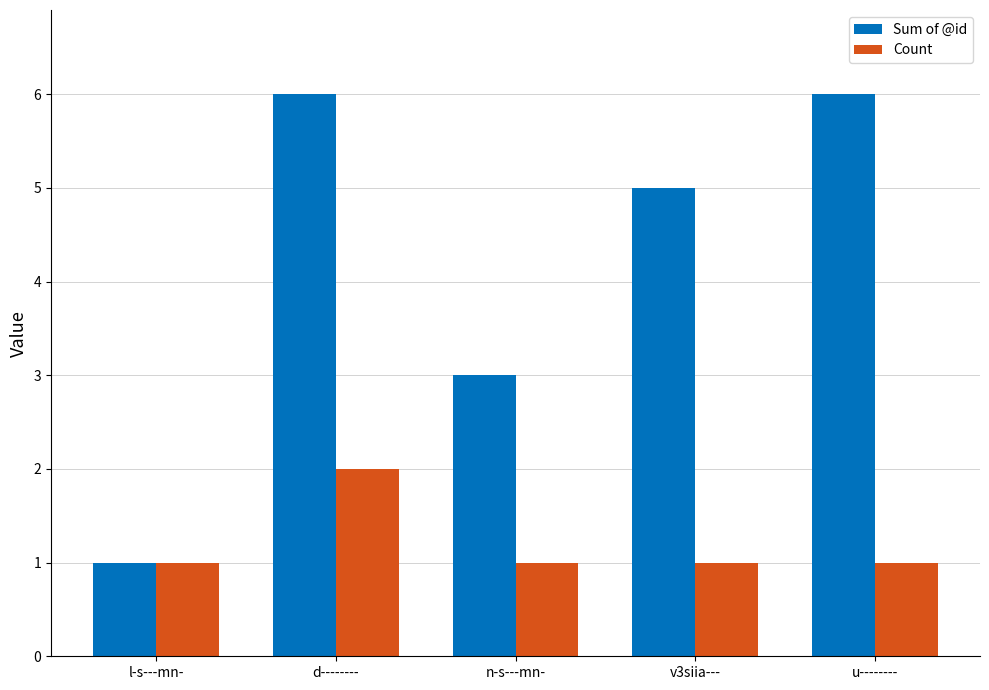

List the series in order of their overall mean, lowest first.

Count, Sum of @id